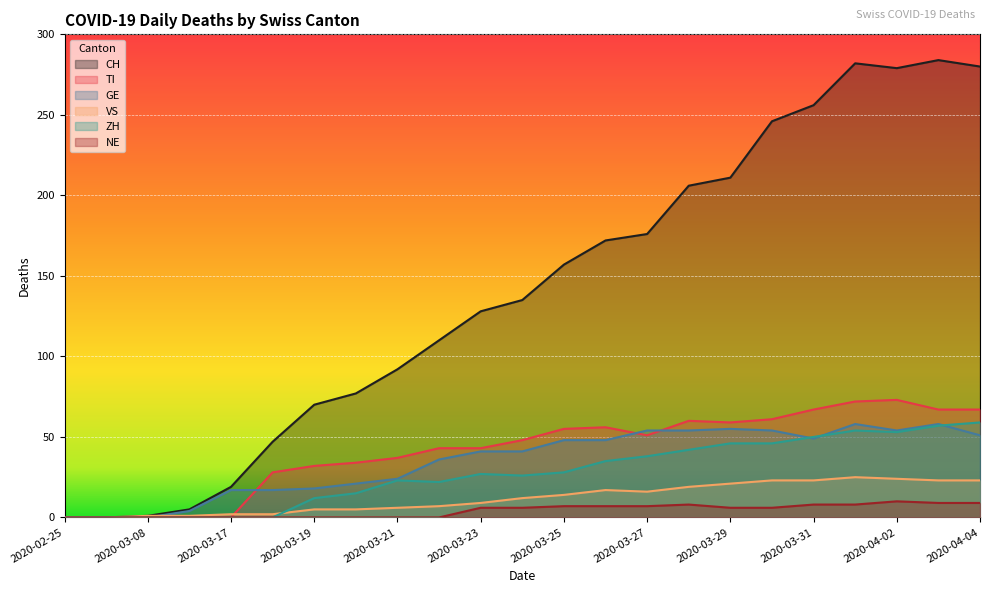

List the labels in order of TI value, smallest first.

2020-02-25, 2020-02-28, 2020-03-08, 2020-03-11, 2020-03-17, 2020-03-18, 2020-03-19, 2020-03-20, 2020-03-21, 2020-03-22, 2020-03-23, 2020-03-24, 2020-03-27, 2020-03-25, 2020-03-26, 2020-03-29, 2020-03-28, 2020-03-30, 2020-03-31, 2020-04-03, 2020-04-04, 2020-04-01, 2020-04-02